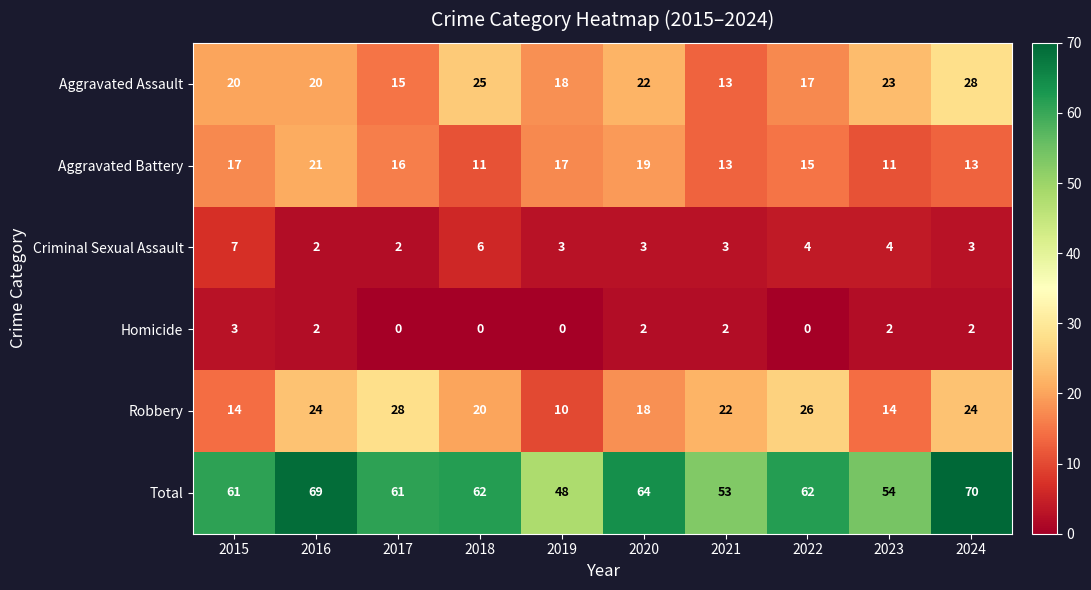

What is the difference between the maximum and minimum values in the Aggravated Battery series?

10